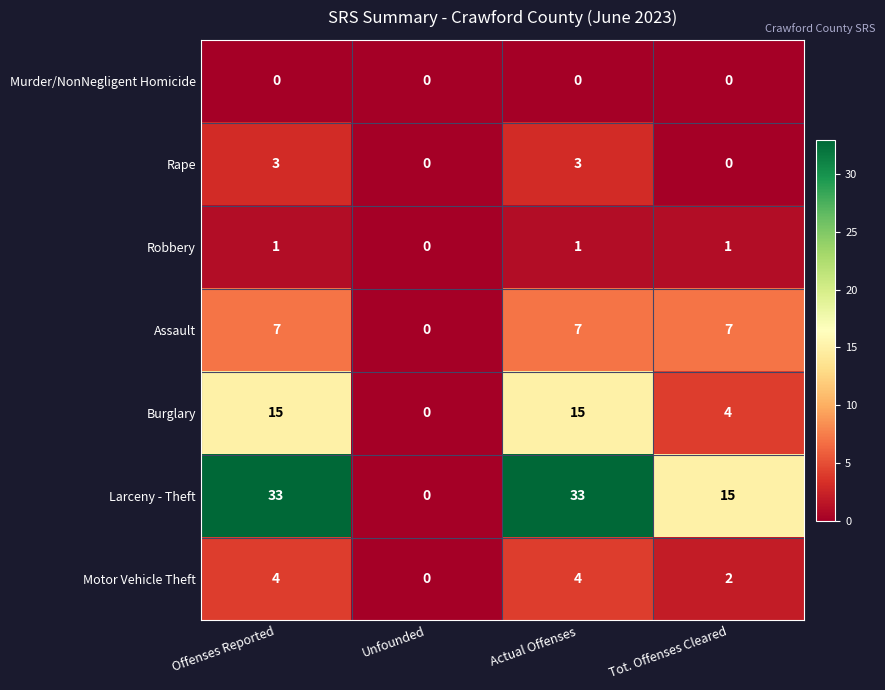

The value of Motor Vehicle Theft at Tot. Offenses Cleared is 2. True or false?

True